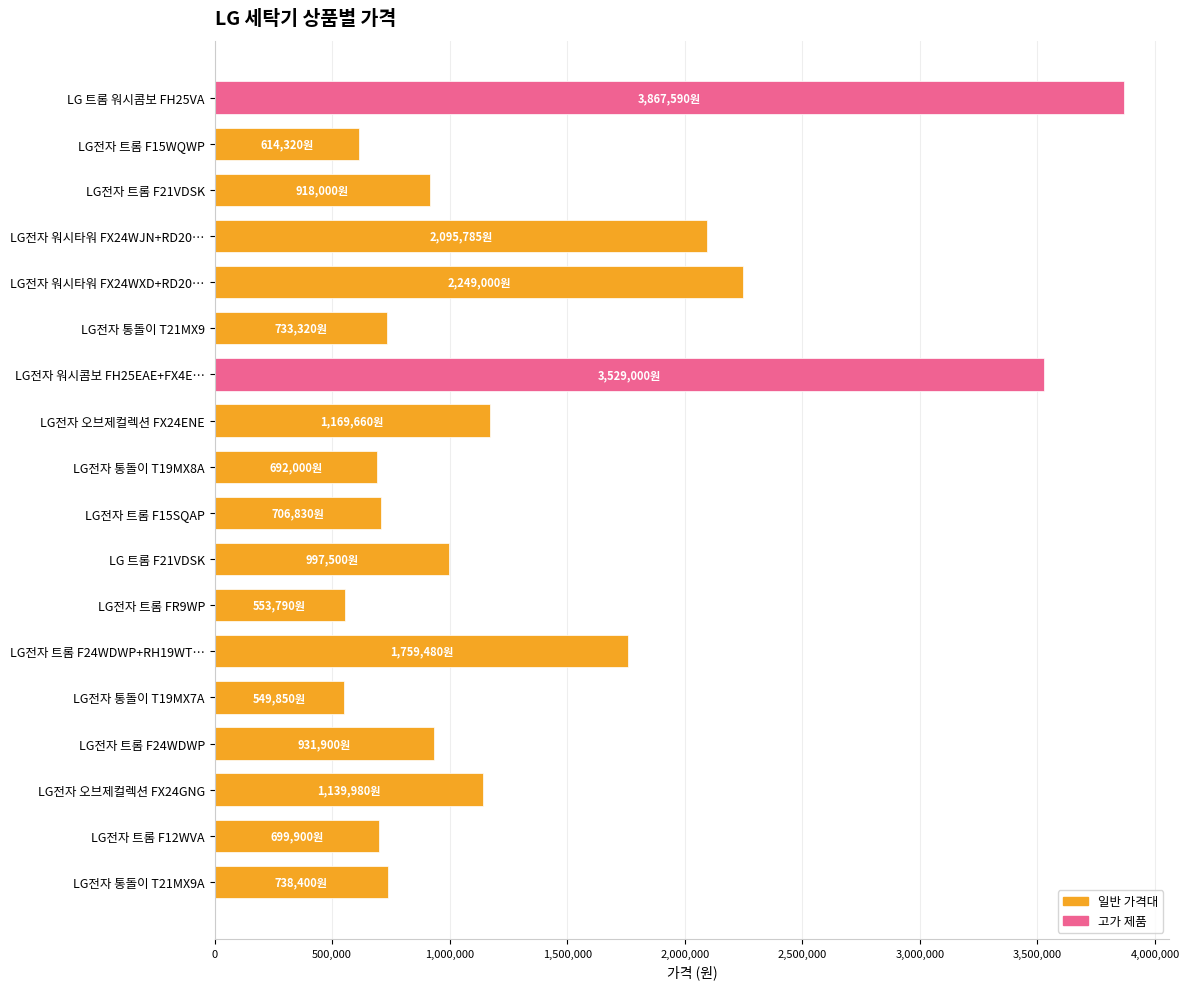

What is the smallest value displayed?

549850